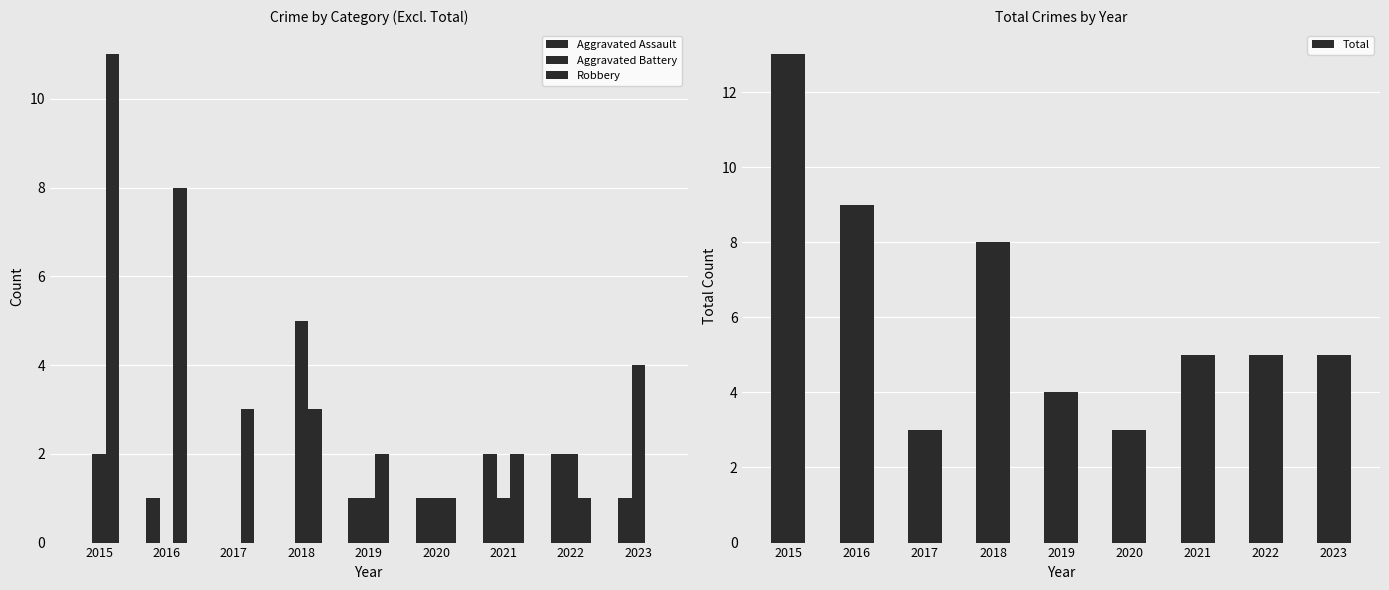

What is the maximum value shown in the chart?

13